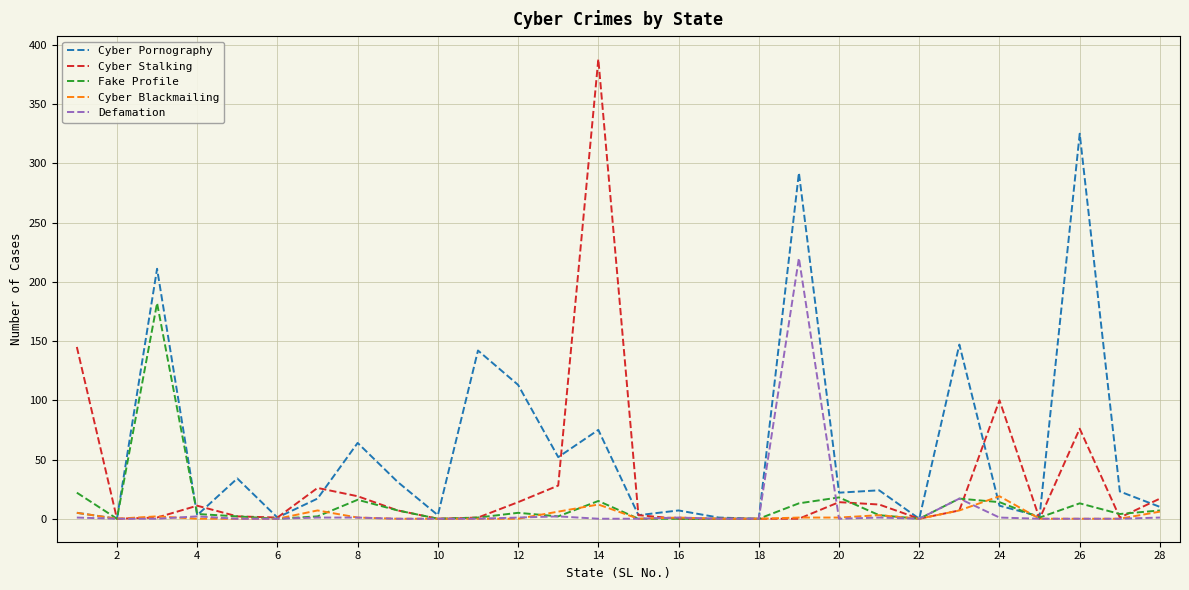

Rank the series by their maximum value, from lowest to highest.

Cyber Blackmailing, Fake Profile, Defamation, Cyber Pornography, Cyber Stalking